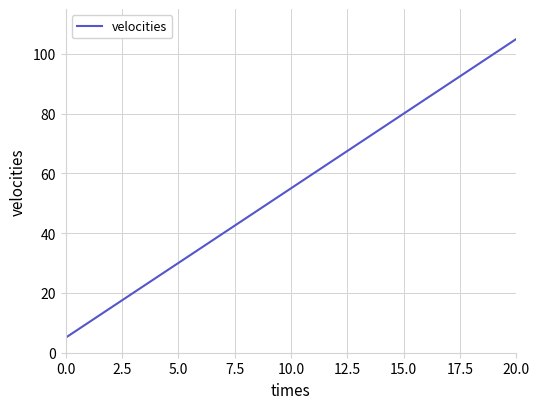

What is the minimum value shown in the chart?

5